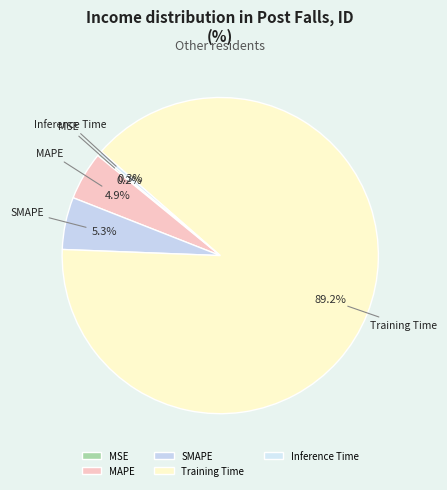

Which has a higher value, SMAPE or Inference Time?

SMAPE